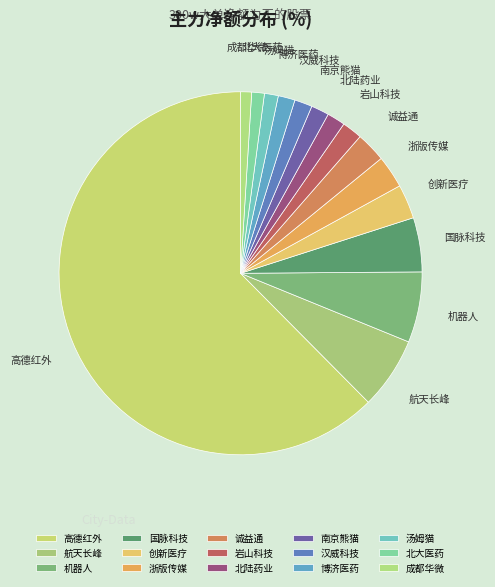

Does 岩山科技 represent more than half of the total?

No